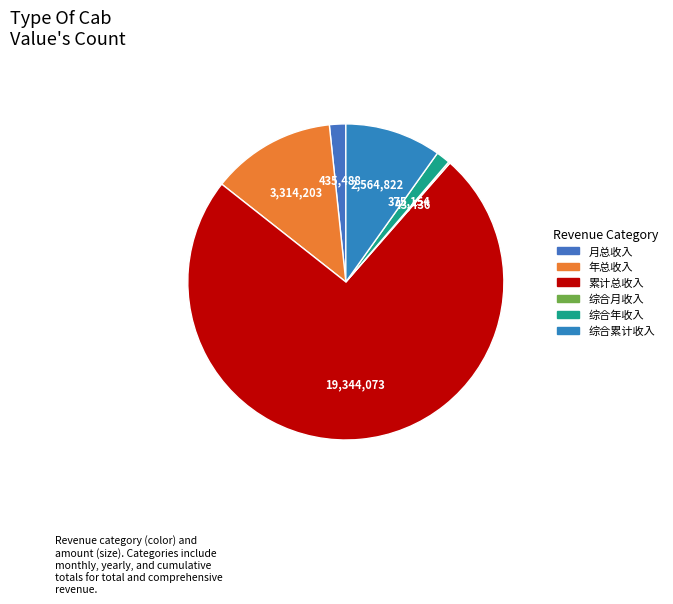

Which category has the smallest portion of the pie?

综合月收入